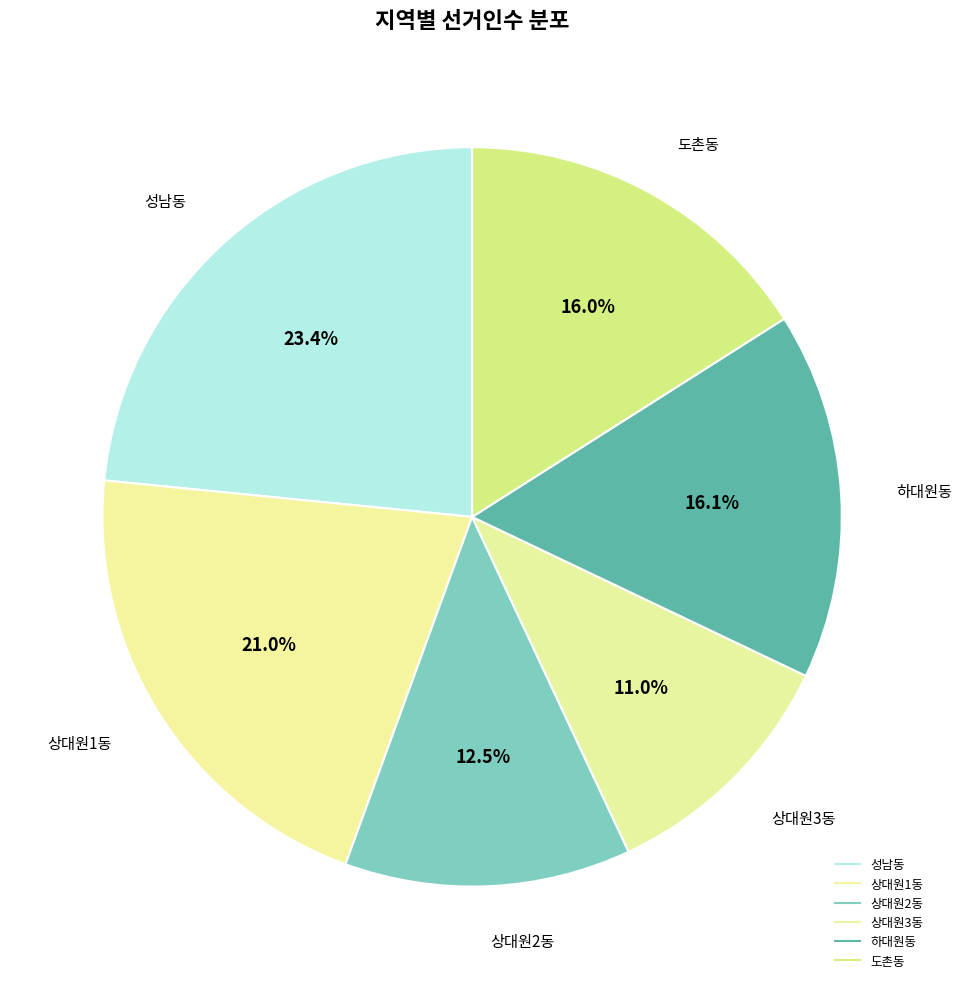

Is there any slice that represents more than half of the pie?

No